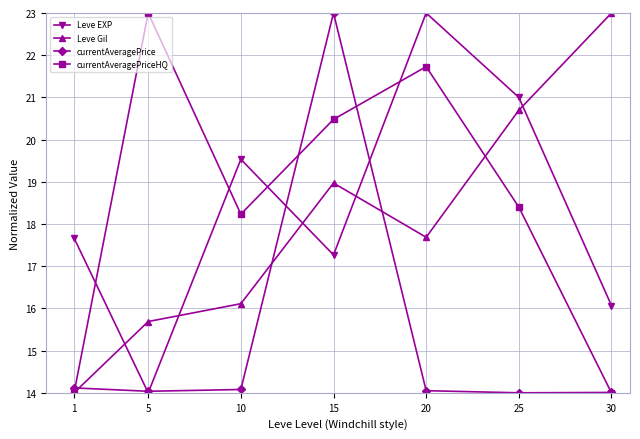

How many values in the currentAveragePriceHQ series exceed 18?

5